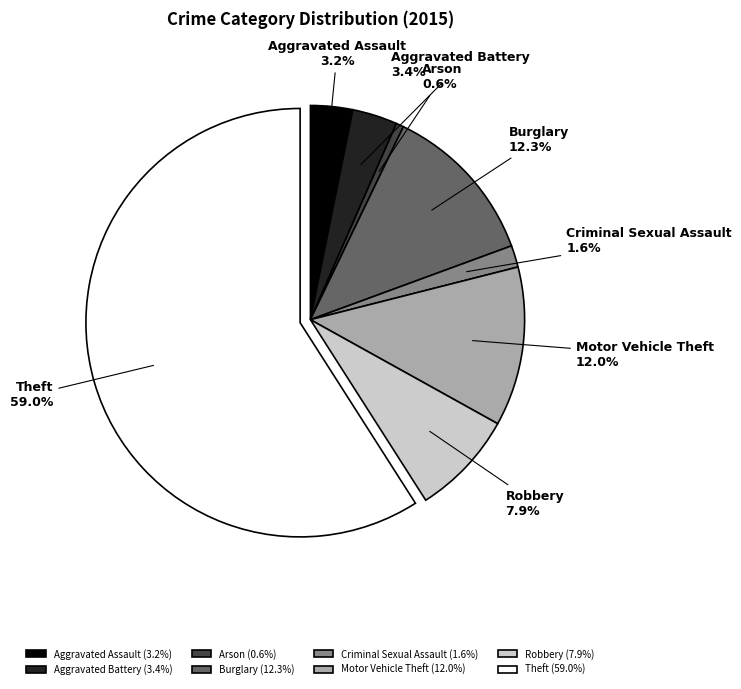

Is it true that Burglary is 12% of the pie?

True